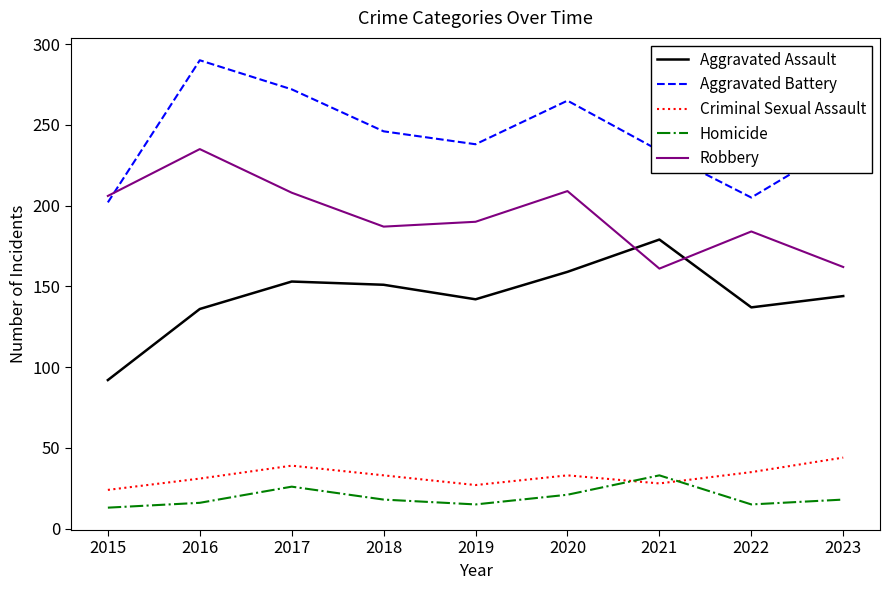

What is the difference between the maximum and minimum values in the Aggravated Battery series?

88